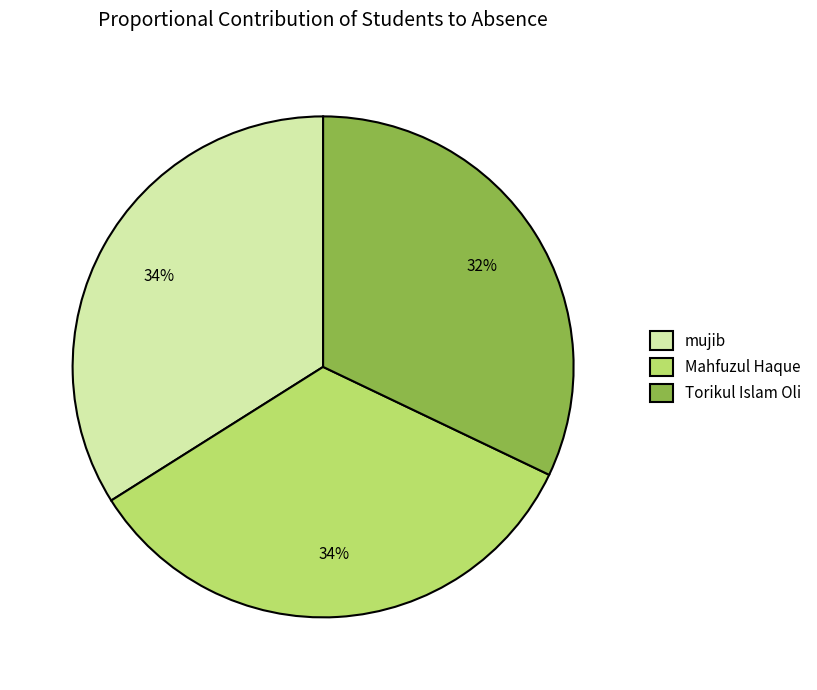

Does mujib account for over 50% of the chart?

No